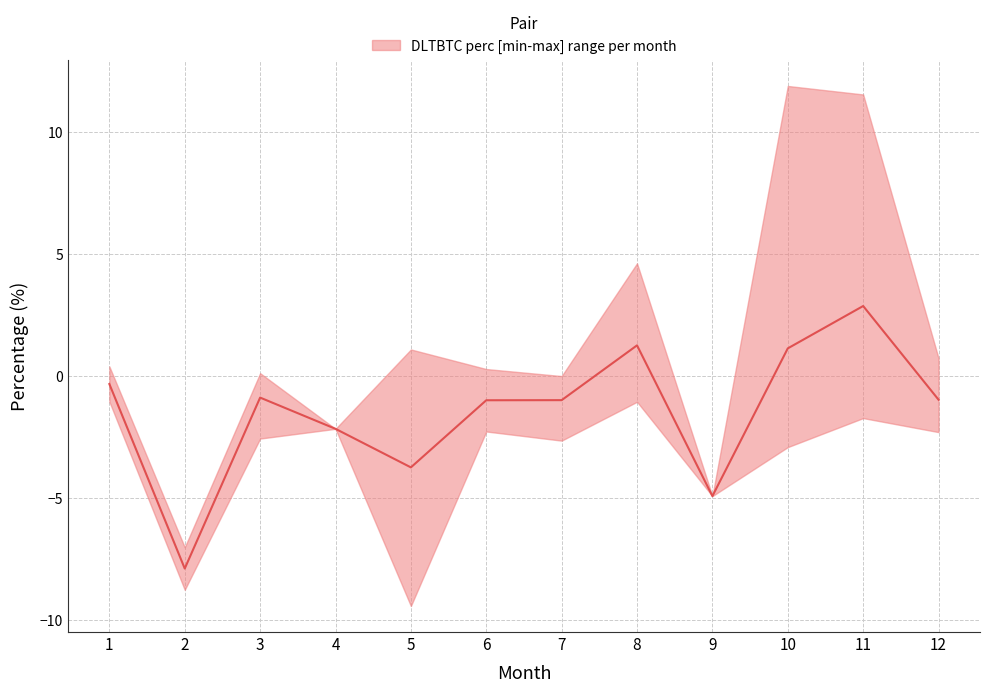

Reading left to right, what are all the values shown in this chart?

-0.3	-7.9	-0.9	-2.2	-3.7	-1.0	-1.0	1.3	-4.9	1.1	2.9	-1.0